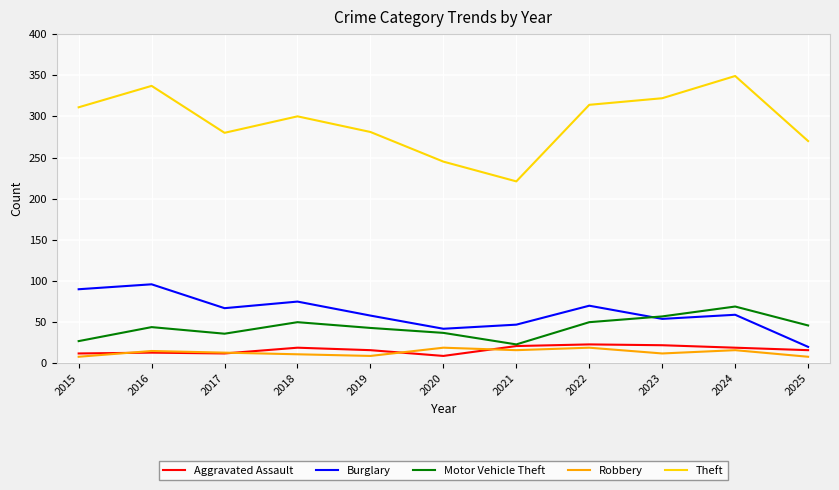

Is it true that Motor Vehicle Theft equals 44 at 2016?

True